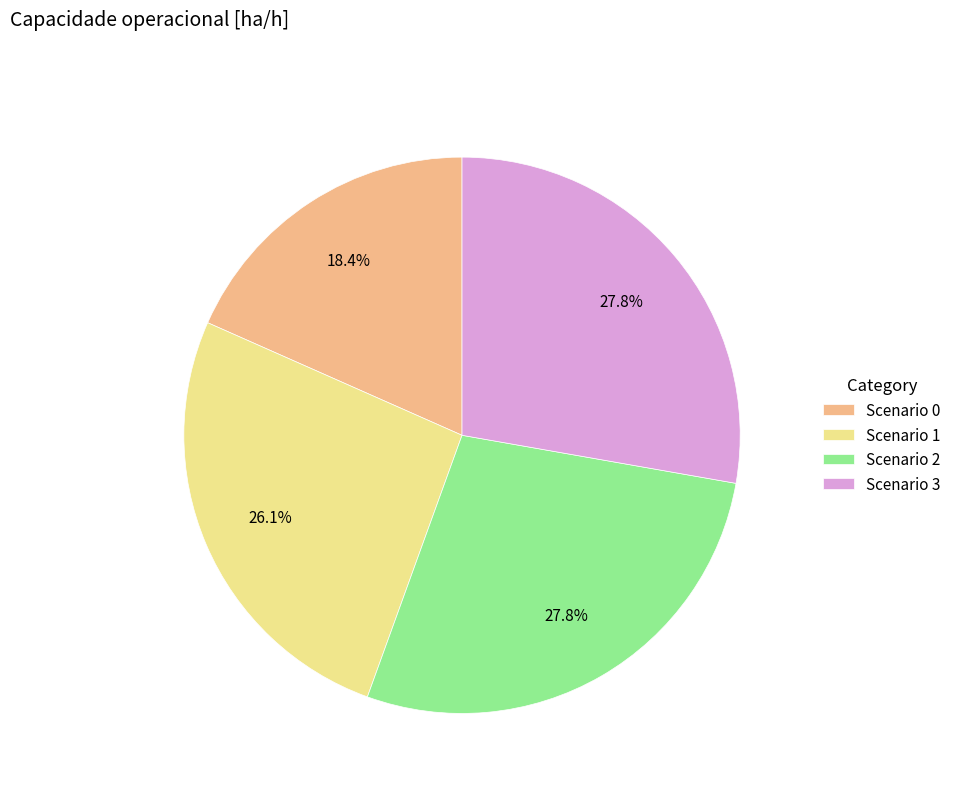

What portion of the pie excludes Scenario 3?

72.2%